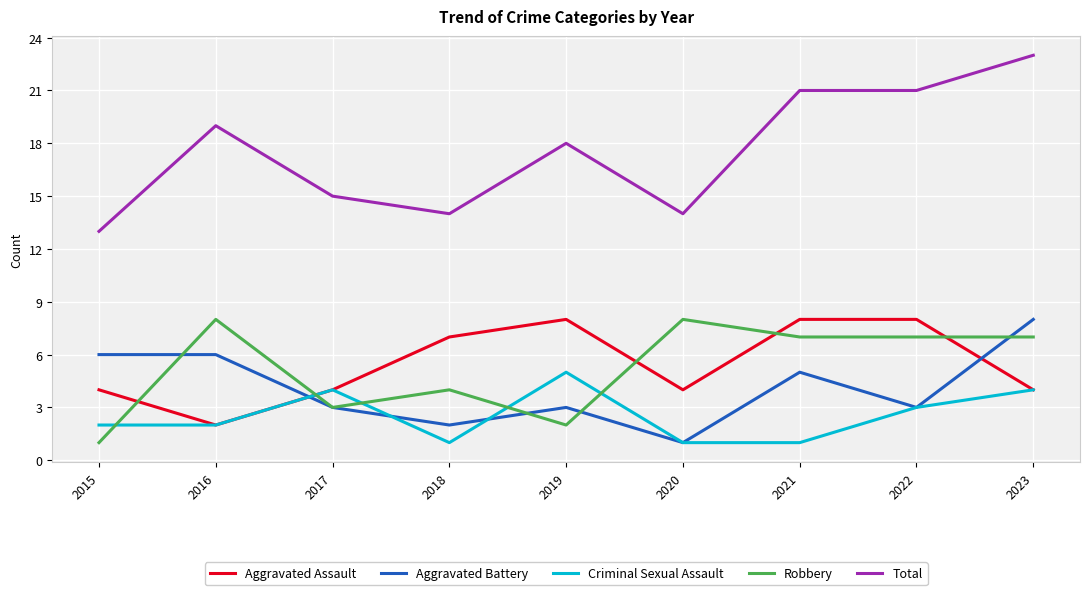

What is the difference between the Criminal Sexual Assault values at 2017 and 2021?

3